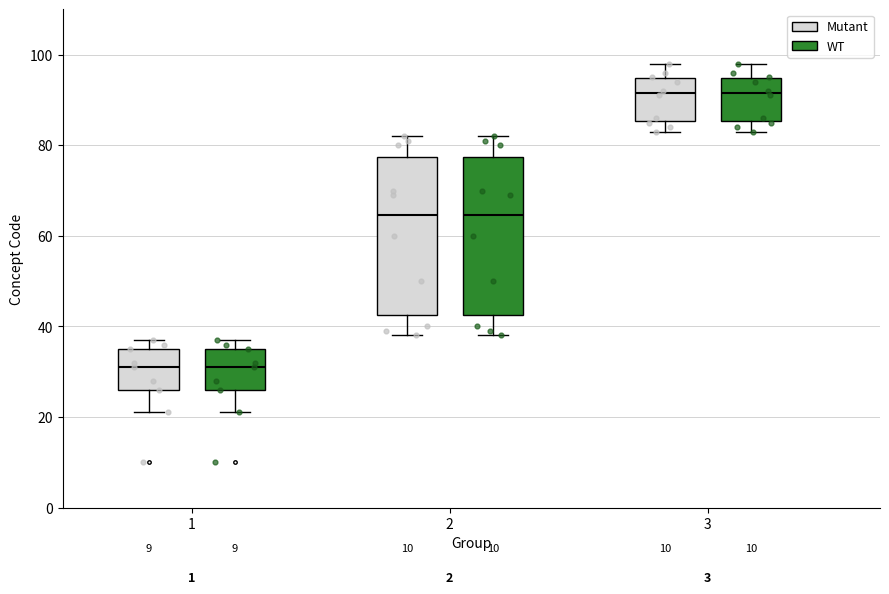

Reading left to right, read every box against the y-axis: the position of its median line, the range the box covers, and the ends of its whiskers. The values are not printed on the chart, so give them approximately, as read against the axis.

1 (Mutant): median 32, box 26 to 36, whiskers 22 to 38
1 (WT): median 32, box 26 to 36, whiskers 22 to 38
2 (Mutant): median 64, box 42 to 78, whiskers 38 to 82
2 (WT): median 64, box 42 to 78, whiskers 38 to 82
3 (Mutant): median 92, box 86 to 94, whiskers 84 to 98
3 (WT): median 92, box 86 to 94, whiskers 84 to 98